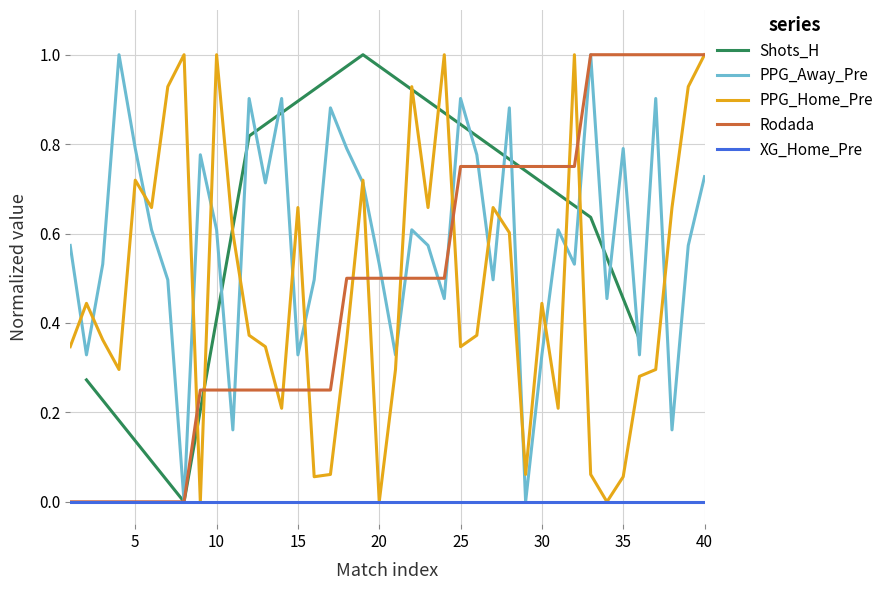

After their last crossing, which series has the higher values: PPG_Away_Pre or PPG_Home_Pre?

PPG_Home_Pre